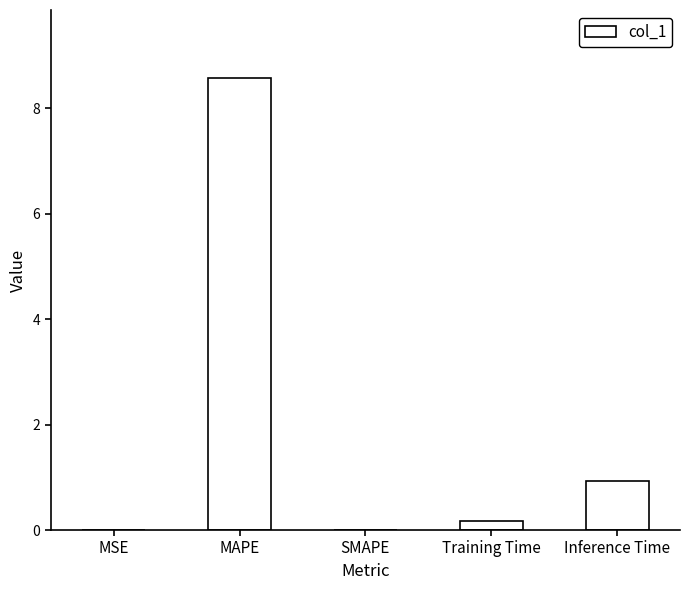

Where is the data nearest to the value 4?

Inference Time